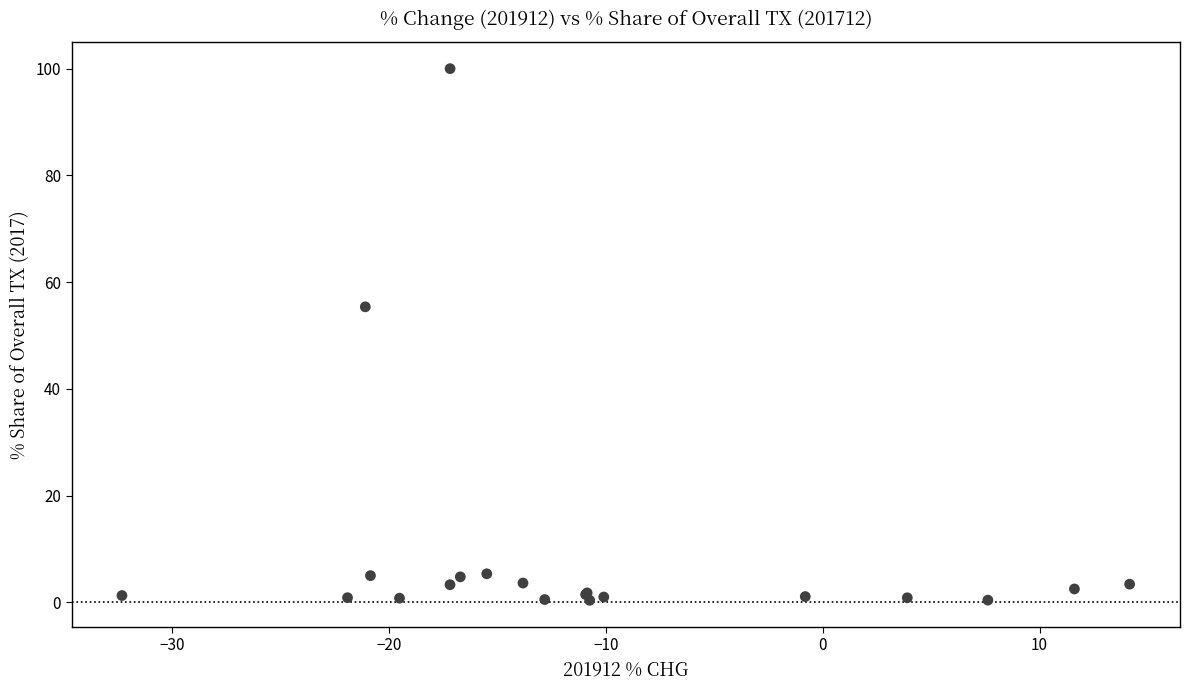

What Y value in the scatter plot is closest to 50?

55.4